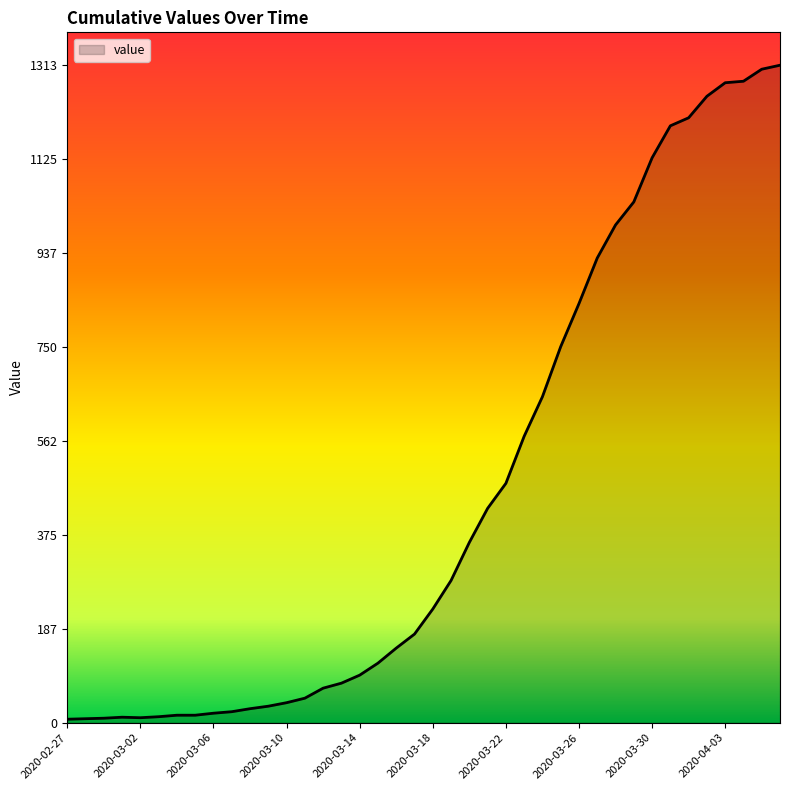

What is the difference between the maximum and minimum values?

1306